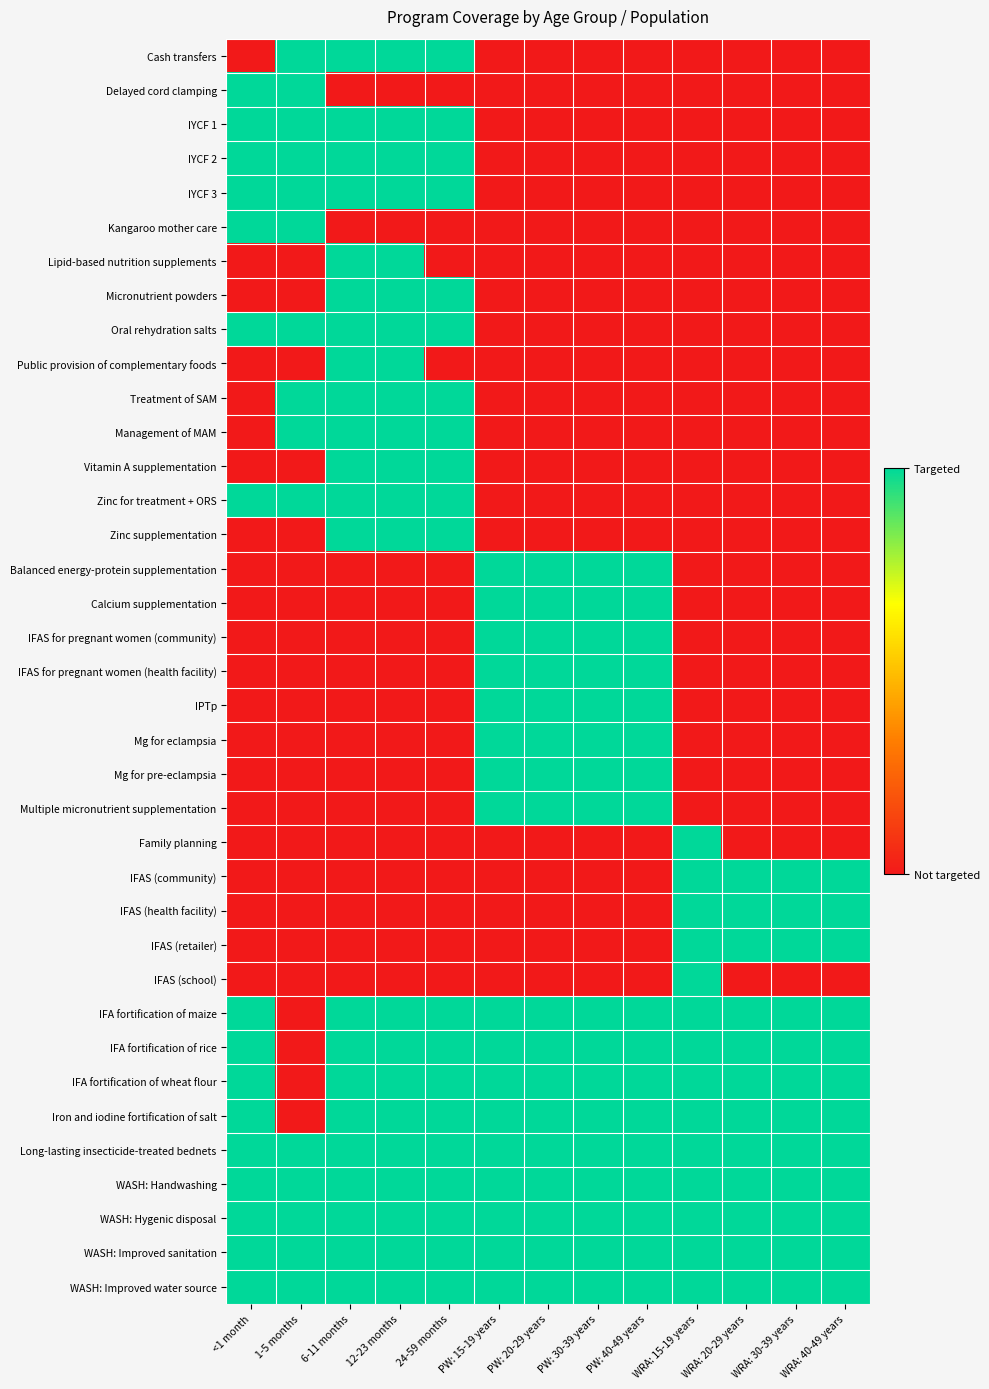

Reading left to right, extract all data points from this chart.

Cash transfers: <1 month=0	1-5 months=1	6-11 months=1	12-23 months=1	24-59 months=1	PW: 15-19 years=0	PW: 20-29 years=0	PW: 30-39 years=0	PW: 40-49 years=0	WRA: 15-19 years=0	WRA: 20-29 years=0	WRA: 30-39 years=0	WRA: 40-49 years=0
Delayed cord clamping: <1 month=1	1-5 months=1	6-11 months=0	12-23 months=0	24-59 months=0	PW: 15-19 years=0	PW: 20-29 years=0	PW: 30-39 years=0	PW: 40-49 years=0	WRA: 15-19 years=0	WRA: 20-29 years=0	WRA: 30-39 years=0	WRA: 40-49 years=0
IYCF 1: <1 month=1	1-5 months=1	6-11 months=1	12-23 months=1	24-59 months=1	PW: 15-19 years=0	PW: 20-29 years=0	PW: 30-39 years=0	PW: 40-49 years=0	WRA: 15-19 years=0	WRA: 20-29 years=0	WRA: 30-39 years=0	WRA: 40-49 years=0
IYCF 2: <1 month=1	1-5 months=1	6-11 months=1	12-23 months=1	24-59 months=1	PW: 15-19 years=0	PW: 20-29 years=0	PW: 30-39 years=0	PW: 40-49 years=0	WRA: 15-19 years=0	WRA: 20-29 years=0	WRA: 30-39 years=0	WRA: 40-49 years=0
IYCF 3: <1 month=1	1-5 months=1	6-11 months=1	12-23 months=1	24-59 months=1	PW: 15-19 years=0	PW: 20-29 years=0	PW: 30-39 years=0	PW: 40-49 years=0	WRA: 15-19 years=0	WRA: 20-29 years=0	WRA: 30-39 years=0	WRA: 40-49 years=0
Kangaroo mother care: <1 month=1	1-5 months=1	6-11 months=0	12-23 months=0	24-59 months=0	PW: 15-19 years=0	PW: 20-29 years=0	PW: 30-39 years=0	PW: 40-49 years=0	WRA: 15-19 years=0	WRA: 20-29 years=0	WRA: 30-39 years=0	WRA: 40-49 years=0
Lipid-based nutrition supplements: <1 month=0	1-5 months=0	6-11 months=1	12-23 months=1	24-59 months=0	PW: 15-19 years=0	PW: 20-29 years=0	PW: 30-39 years=0	PW: 40-49 years=0	WRA: 15-19 years=0	WRA: 20-29 years=0	WRA: 30-39 years=0	WRA: 40-49 years=0
Micronutrient powders: <1 month=0	1-5 months=0	6-11 months=1	12-23 months=1	24-59 months=1	PW: 15-19 years=0	PW: 20-29 years=0	PW: 30-39 years=0	PW: 40-49 years=0	WRA: 15-19 years=0	WRA: 20-29 years=0	WRA: 30-39 years=0	WRA: 40-49 years=0
Oral rehydration salts: <1 month=1	1-5 months=1	6-11 months=1	12-23 months=1	24-59 months=1	PW: 15-19 years=0	PW: 20-29 years=0	PW: 30-39 years=0	PW: 40-49 years=0	WRA: 15-19 years=0	WRA: 20-29 years=0	WRA: 30-39 years=0	WRA: 40-49 years=0
Public provision of complementary foods: <1 month=0	1-5 months=0	6-11 months=1	12-23 months=1	24-59 months=0	PW: 15-19 years=0	PW: 20-29 years=0	PW: 30-39 years=0	PW: 40-49 years=0	WRA: 15-19 years=0	WRA: 20-29 years=0	WRA: 30-39 years=0	WRA: 40-49 years=0
Treatment of SAM: <1 month=0	1-5 months=1	6-11 months=1	12-23 months=1	24-59 months=1	PW: 15-19 years=0	PW: 20-29 years=0	PW: 30-39 years=0	PW: 40-49 years=0	WRA: 15-19 years=0	WRA: 20-29 years=0	WRA: 30-39 years=0	WRA: 40-49 years=0
Management of MAM: <1 month=0	1-5 months=1	6-11 months=1	12-23 months=1	24-59 months=1	PW: 15-19 years=0	PW: 20-29 years=0	PW: 30-39 years=0	PW: 40-49 years=0	WRA: 15-19 years=0	WRA: 20-29 years=0	WRA: 30-39 years=0	WRA: 40-49 years=0
Vitamin A supplementation: <1 month=0	1-5 months=0	6-11 months=1	12-23 months=1	24-59 months=1	PW: 15-19 years=0	PW: 20-29 years=0	PW: 30-39 years=0	PW: 40-49 years=0	WRA: 15-19 years=0	WRA: 20-29 years=0	WRA: 30-39 years=0	WRA: 40-49 years=0
Zinc for treatment + ORS: <1 month=1	1-5 months=1	6-11 months=1	12-23 months=1	24-59 months=1	PW: 15-19 years=0	PW: 20-29 years=0	PW: 30-39 years=0	PW: 40-49 years=0	WRA: 15-19 years=0	WRA: 20-29 years=0	WRA: 30-39 years=0	WRA: 40-49 years=0
Zinc supplementation: <1 month=0	1-5 months=0	6-11 months=1	12-23 months=1	24-59 months=1	PW: 15-19 years=0	PW: 20-29 years=0	PW: 30-39 years=0	PW: 40-49 years=0	WRA: 15-19 years=0	WRA: 20-29 years=0	WRA: 30-39 years=0	WRA: 40-49 years=0
Balanced energy-protein supplementation: <1 month=0	1-5 months=0	6-11 months=0	12-23 months=0	24-59 months=0	PW: 15-19 years=1	PW: 20-29 years=1	PW: 30-39 years=1	PW: 40-49 years=1	WRA: 15-19 years=0	WRA: 20-29 years=0	WRA: 30-39 years=0	WRA: 40-49 years=0
Calcium supplementation: <1 month=0	1-5 months=0	6-11 months=0	12-23 months=0	24-59 months=0	PW: 15-19 years=1	PW: 20-29 years=1	PW: 30-39 years=1	PW: 40-49 years=1	WRA: 15-19 years=0	WRA: 20-29 years=0	WRA: 30-39 years=0	WRA: 40-49 years=0
IFAS for pregnant women (community): <1 month=0	1-5 months=0	6-11 months=0	12-23 months=0	24-59 months=0	PW: 15-19 years=1	PW: 20-29 years=1	PW: 30-39 years=1	PW: 40-49 years=1	WRA: 15-19 years=0	WRA: 20-29 years=0	WRA: 30-39 years=0	WRA: 40-49 years=0
IFAS for pregnant women (health facility): <1 month=0	1-5 months=0	6-11 months=0	12-23 months=0	24-59 months=0	PW: 15-19 years=1	PW: 20-29 years=1	PW: 30-39 years=1	PW: 40-49 years=1	WRA: 15-19 years=0	WRA: 20-29 years=0	WRA: 30-39 years=0	WRA: 40-49 years=0
IPTp: <1 month=0	1-5 months=0	6-11 months=0	12-23 months=0	24-59 months=0	PW: 15-19 years=1	PW: 20-29 years=1	PW: 30-39 years=1	PW: 40-49 years=1	WRA: 15-19 years=0	WRA: 20-29 years=0	WRA: 30-39 years=0	WRA: 40-49 years=0
Mg for eclampsia: <1 month=0	1-5 months=0	6-11 months=0	12-23 months=0	24-59 months=0	PW: 15-19 years=1	PW: 20-29 years=1	PW: 30-39 years=1	PW: 40-49 years=1	WRA: 15-19 years=0	WRA: 20-29 years=0	WRA: 30-39 years=0	WRA: 40-49 years=0
Mg for pre-eclampsia: <1 month=0	1-5 months=0	6-11 months=0	12-23 months=0	24-59 months=0	PW: 15-19 years=1	PW: 20-29 years=1	PW: 30-39 years=1	PW: 40-49 years=1	WRA: 15-19 years=0	WRA: 20-29 years=0	WRA: 30-39 years=0	WRA: 40-49 years=0
Multiple micronutrient supplementation: <1 month=0	1-5 months=0	6-11 months=0	12-23 months=0	24-59 months=0	PW: 15-19 years=1	PW: 20-29 years=1	PW: 30-39 years=1	PW: 40-49 years=1	WRA: 15-19 years=0	WRA: 20-29 years=0	WRA: 30-39 years=0	WRA: 40-49 years=0
Family planning: <1 month=0	1-5 months=0	6-11 months=0	12-23 months=0	24-59 months=0	PW: 15-19 years=0	PW: 20-29 years=0	PW: 30-39 years=0	PW: 40-49 years=0	WRA: 15-19 years=1	WRA: 20-29 years=0	WRA: 30-39 years=0	WRA: 40-49 years=0
IFAS (community): <1 month=0	1-5 months=0	6-11 months=0	12-23 months=0	24-59 months=0	PW: 15-19 years=0	PW: 20-29 years=0	PW: 30-39 years=0	PW: 40-49 years=0	WRA: 15-19 years=1	WRA: 20-29 years=1	WRA: 30-39 years=1	WRA: 40-49 years=1
IFAS (health facility): <1 month=0	1-5 months=0	6-11 months=0	12-23 months=0	24-59 months=0	PW: 15-19 years=0	PW: 20-29 years=0	PW: 30-39 years=0	PW: 40-49 years=0	WRA: 15-19 years=1	WRA: 20-29 years=1	WRA: 30-39 years=1	WRA: 40-49 years=1
IFAS (retailer): <1 month=0	1-5 months=0	6-11 months=0	12-23 months=0	24-59 months=0	PW: 15-19 years=0	PW: 20-29 years=0	PW: 30-39 years=0	PW: 40-49 years=0	WRA: 15-19 years=1	WRA: 20-29 years=1	WRA: 30-39 years=1	WRA: 40-49 years=1
IFAS (school): <1 month=0	1-5 months=0	6-11 months=0	12-23 months=0	24-59 months=0	PW: 15-19 years=0	PW: 20-29 years=0	PW: 30-39 years=0	PW: 40-49 years=0	WRA: 15-19 years=1	WRA: 20-29 years=0	WRA: 30-39 years=0	WRA: 40-49 years=0
IFA fortification of maize: <1 month=1	1-5 months=0	6-11 months=1	12-23 months=1	24-59 months=1	PW: 15-19 years=1	PW: 20-29 years=1	PW: 30-39 years=1	PW: 40-49 years=1	WRA: 15-19 years=1	WRA: 20-29 years=1	WRA: 30-39 years=1	WRA: 40-49 years=1
IFA fortification of rice: <1 month=1	1-5 months=0	6-11 months=1	12-23 months=1	24-59 months=1	PW: 15-19 years=1	PW: 20-29 years=1	PW: 30-39 years=1	PW: 40-49 years=1	WRA: 15-19 years=1	WRA: 20-29 years=1	WRA: 30-39 years=1	WRA: 40-49 years=1
IFA fortification of wheat flour: <1 month=1	1-5 months=0	6-11 months=1	12-23 months=1	24-59 months=1	PW: 15-19 years=1	PW: 20-29 years=1	PW: 30-39 years=1	PW: 40-49 years=1	WRA: 15-19 years=1	WRA: 20-29 years=1	WRA: 30-39 years=1	WRA: 40-49 years=1
Iron and iodine fortification of salt: <1 month=1	1-5 months=0	6-11 months=1	12-23 months=1	24-59 months=1	PW: 15-19 years=1	PW: 20-29 years=1	PW: 30-39 years=1	PW: 40-49 years=1	WRA: 15-19 years=1	WRA: 20-29 years=1	WRA: 30-39 years=1	WRA: 40-49 years=1
Long-lasting insecticide-treated bednets: <1 month=1	1-5 months=1	6-11 months=1	12-23 months=1	24-59 months=1	PW: 15-19 years=1	PW: 20-29 years=1	PW: 30-39 years=1	PW: 40-49 years=1	WRA: 15-19 years=1	WRA: 20-29 years=1	WRA: 30-39 years=1	WRA: 40-49 years=1
WASH: Handwashing: <1 month=1	1-5 months=1	6-11 months=1	12-23 months=1	24-59 months=1	PW: 15-19 years=1	PW: 20-29 years=1	PW: 30-39 years=1	PW: 40-49 years=1	WRA: 15-19 years=1	WRA: 20-29 years=1	WRA: 30-39 years=1	WRA: 40-49 years=1
WASH: Hygenic disposal: <1 month=1	1-5 months=1	6-11 months=1	12-23 months=1	24-59 months=1	PW: 15-19 years=1	PW: 20-29 years=1	PW: 30-39 years=1	PW: 40-49 years=1	WRA: 15-19 years=1	WRA: 20-29 years=1	WRA: 30-39 years=1	WRA: 40-49 years=1
WASH: Improved sanitation: <1 month=1	1-5 months=1	6-11 months=1	12-23 months=1	24-59 months=1	PW: 15-19 years=1	PW: 20-29 years=1	PW: 30-39 years=1	PW: 40-49 years=1	WRA: 15-19 years=1	WRA: 20-29 years=1	WRA: 30-39 years=1	WRA: 40-49 years=1
WASH: Improved water source: <1 month=1	1-5 months=1	6-11 months=1	12-23 months=1	24-59 months=1	PW: 15-19 years=1	PW: 20-29 years=1	PW: 30-39 years=1	PW: 40-49 years=1	WRA: 15-19 years=1	WRA: 20-29 years=1	WRA: 30-39 years=1	WRA: 40-49 years=1